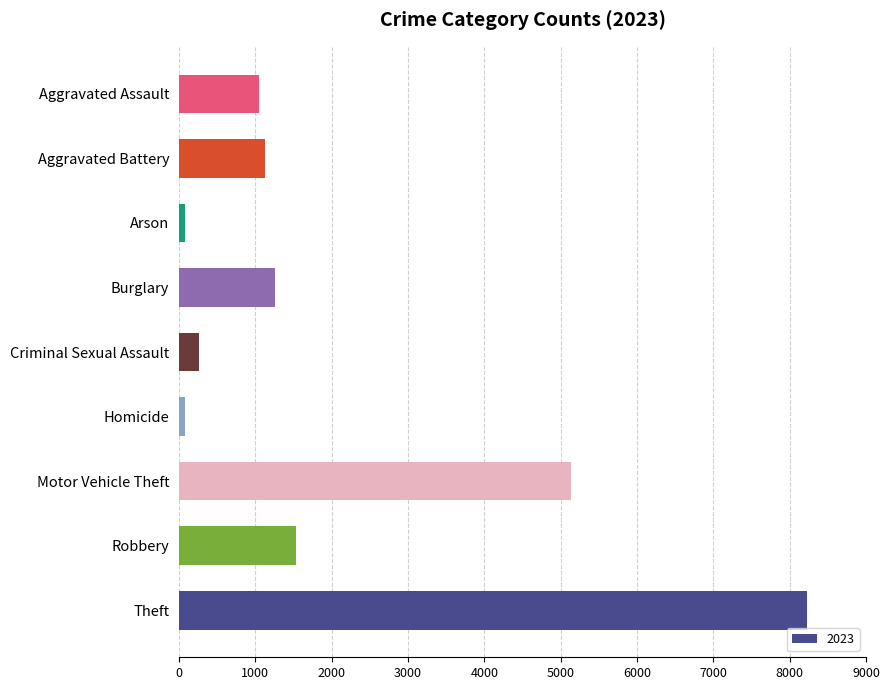

Is it true that the value at Robbery is 1537?

True